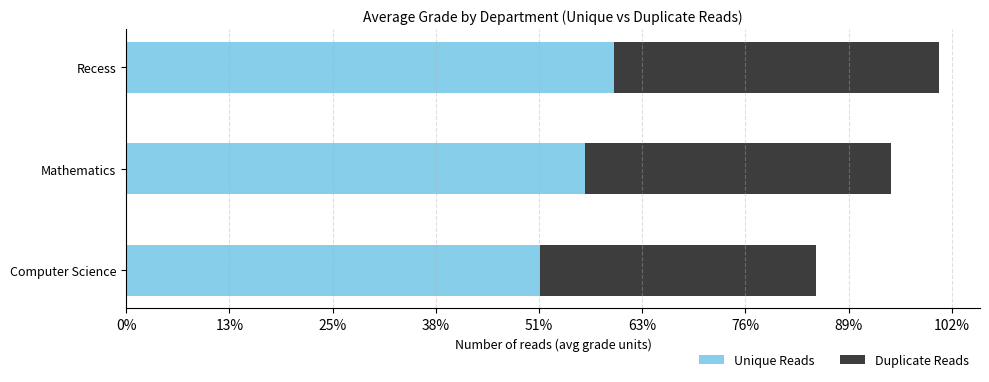

What are all the series names shown in the legend?

Unique Reads, Duplicate Reads